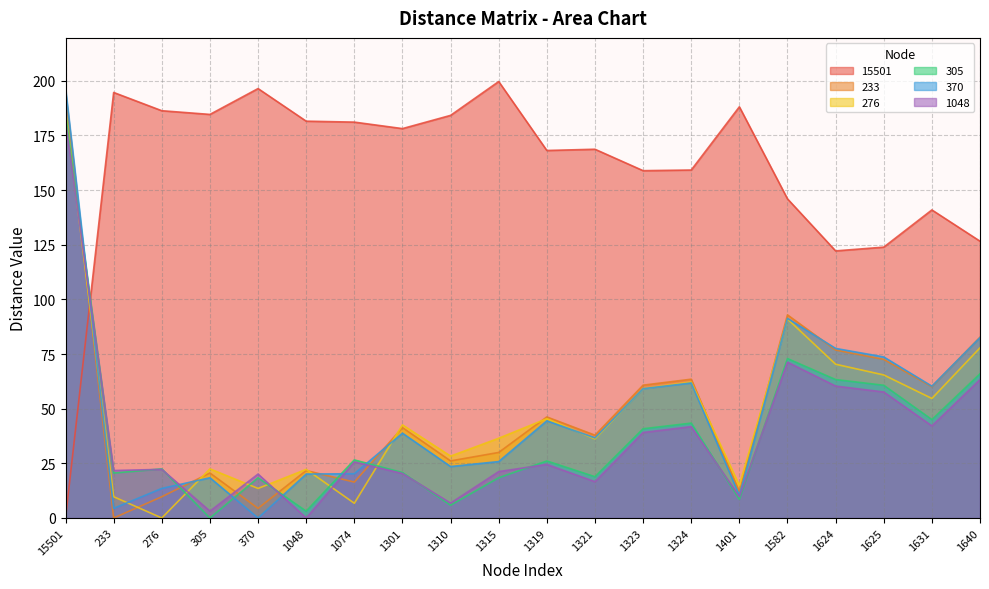

At which category is the sum across all series the highest?

15501